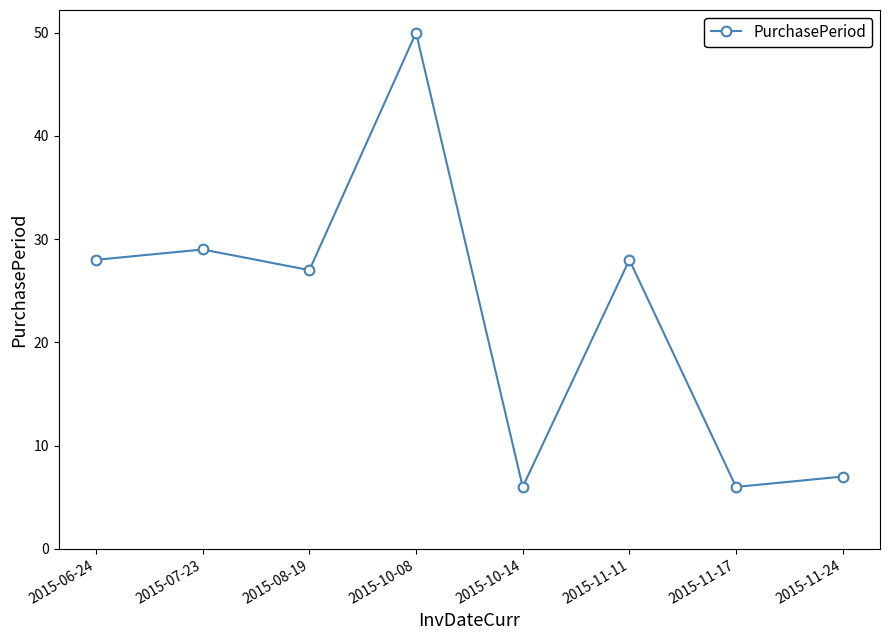

The value at 2015-11-24 is 7. True or false?

True